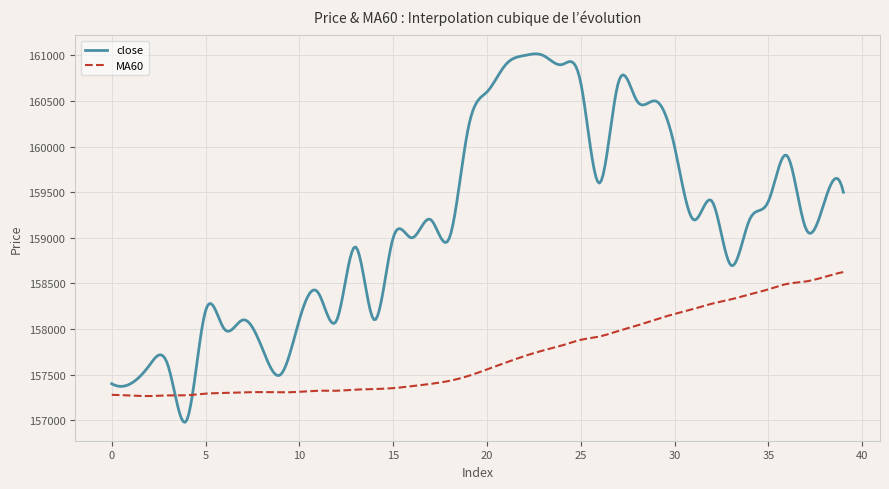

Which series has the largest total across all categories?

close